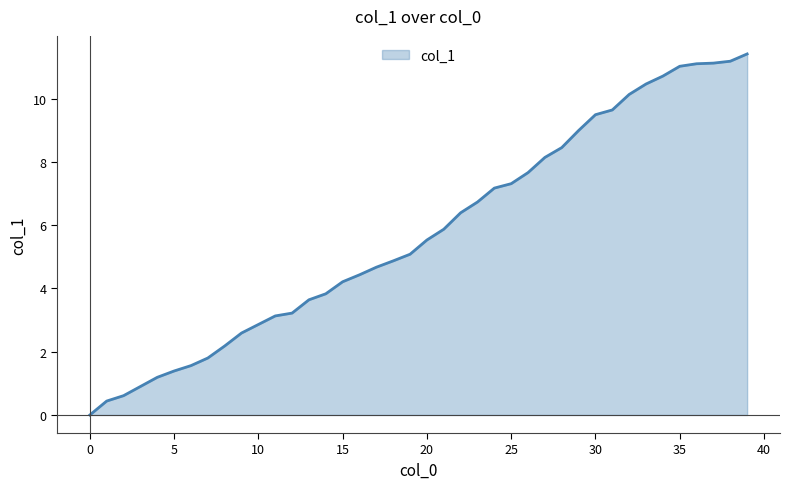

What is the average value?

5.8